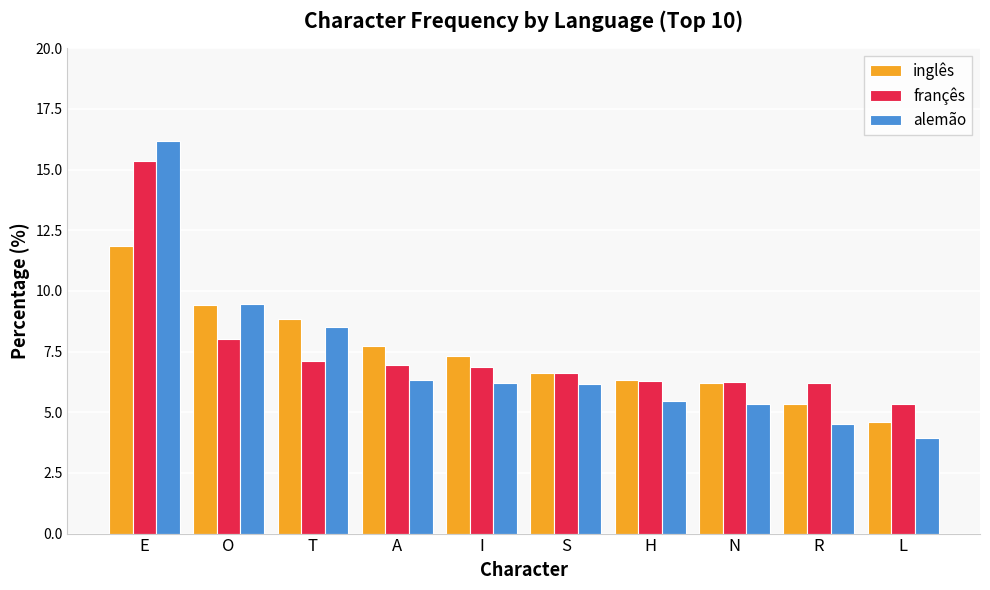

The value of françês at S is 6.6. True or false?

True